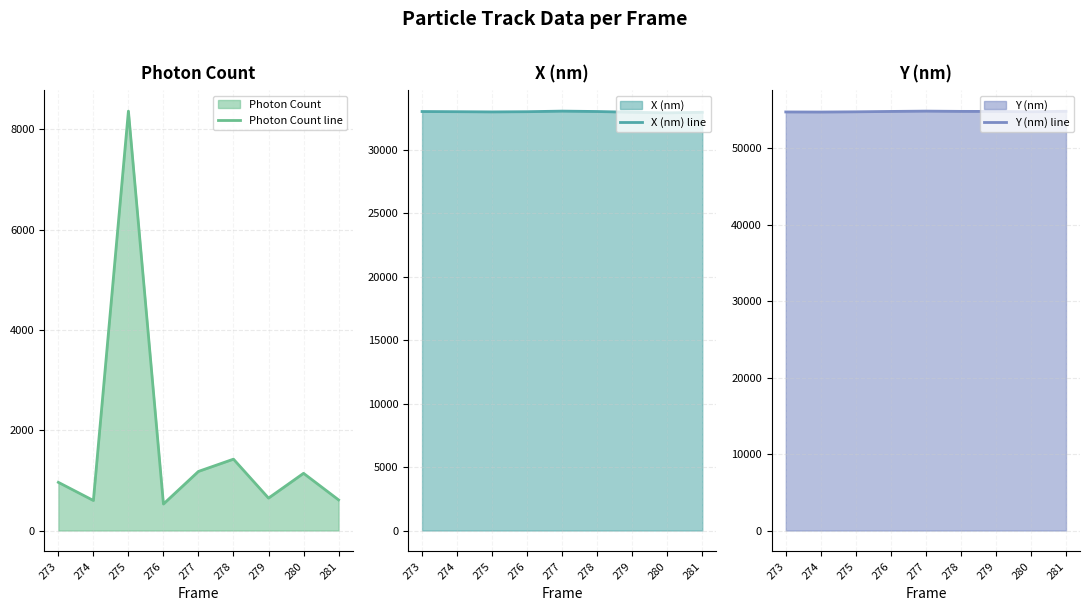

How many lines are shown in the chart?

3